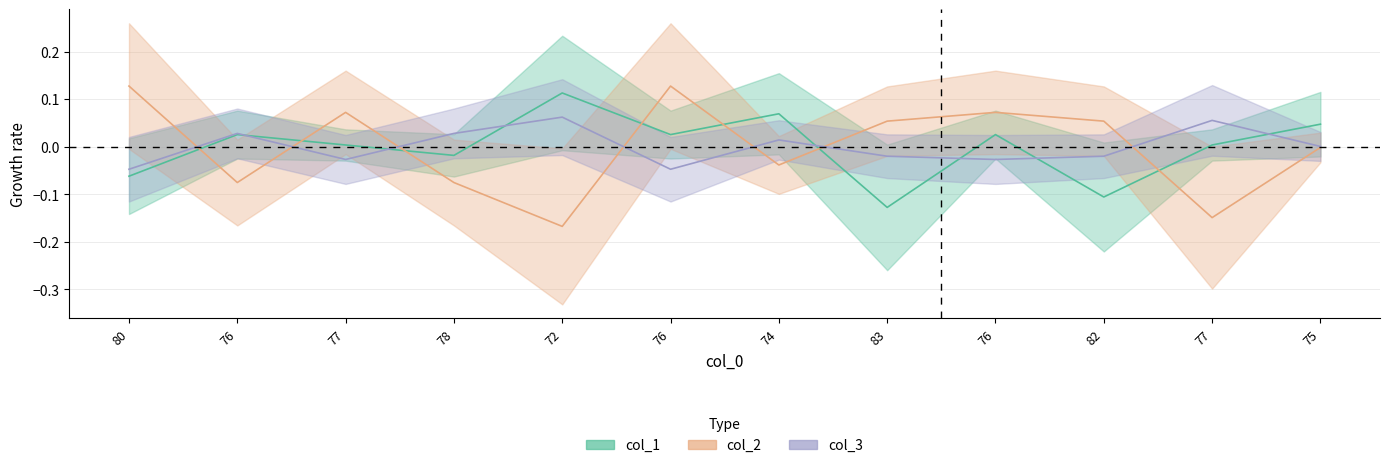

Which series ends up on top after the final intersection of col_3 and col_2?

col_3